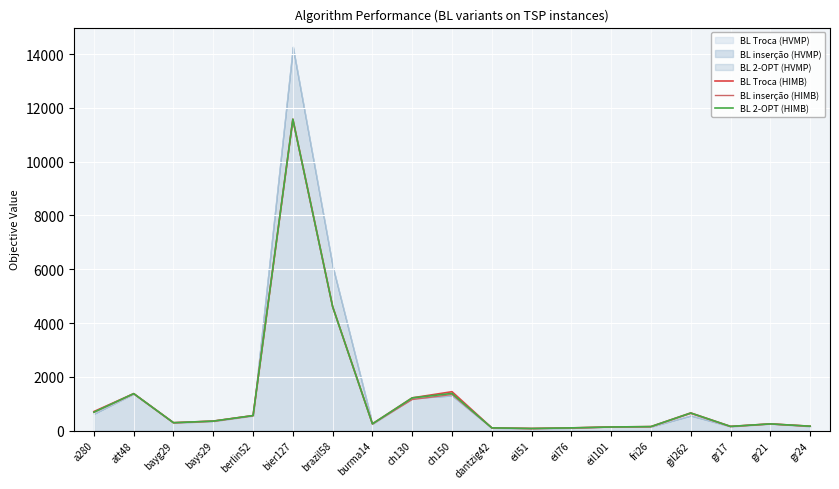

What is the maximum value for BL inserção (HIMB)?

11551.5